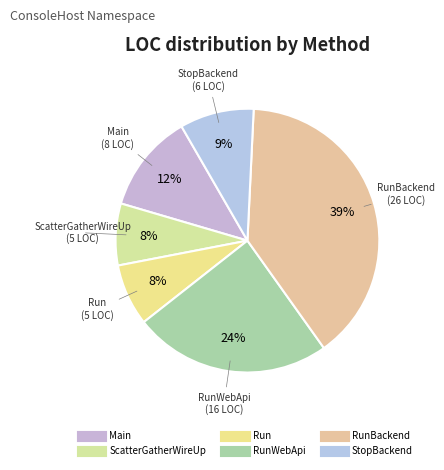

Count the number of slices in the pie.

6